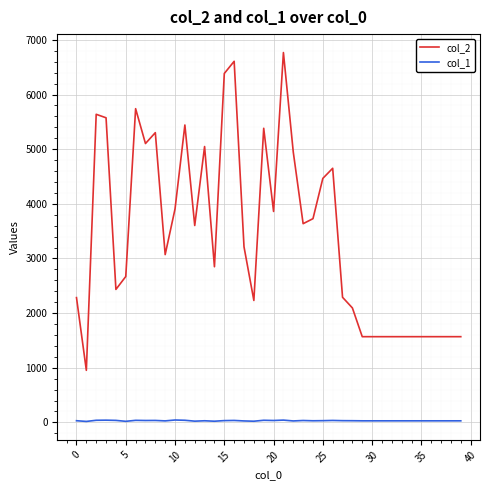

List the series in order of their peak value, highest first.

col_2, col_1